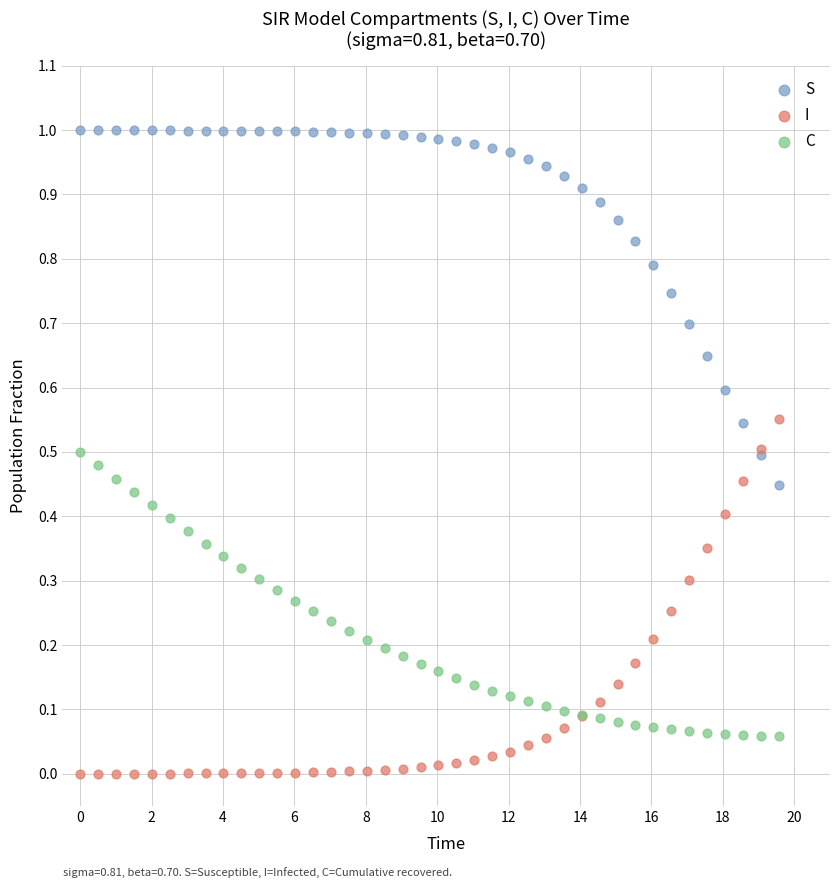

Which series contains the highest Y value?

S